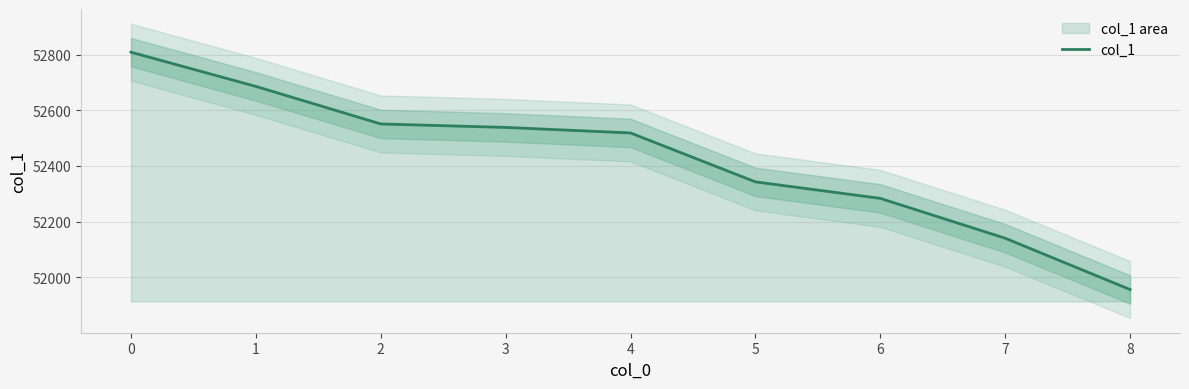

What is the difference between the maximum and minimum values?

852.9